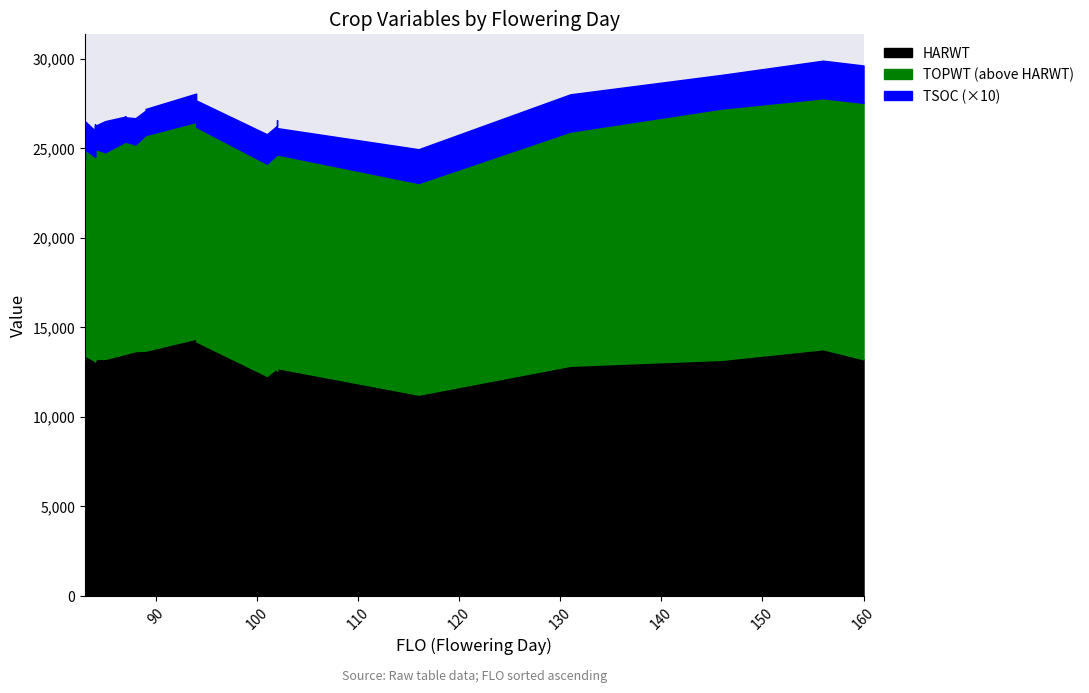

Is it true that TOPWT equals 25736 at 89?

True